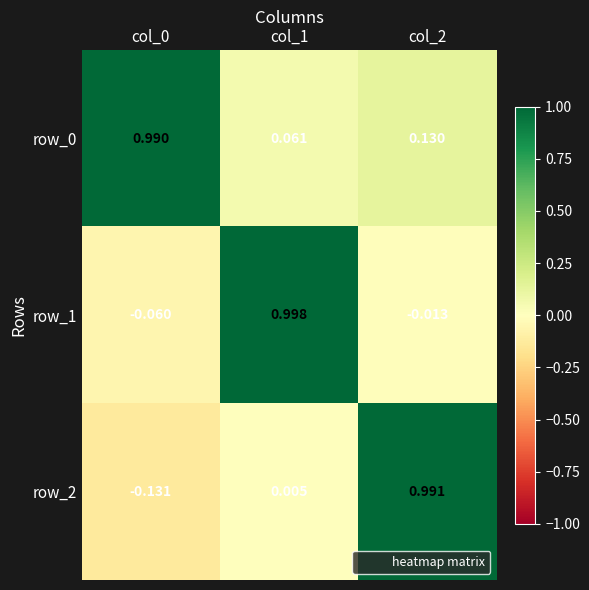

How many values in the row_2 series are below 0?

1